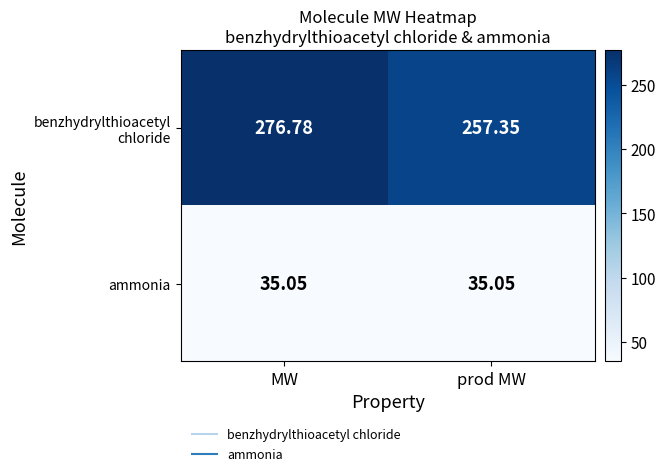

At which category does the chart reach its peak across all series?

MW